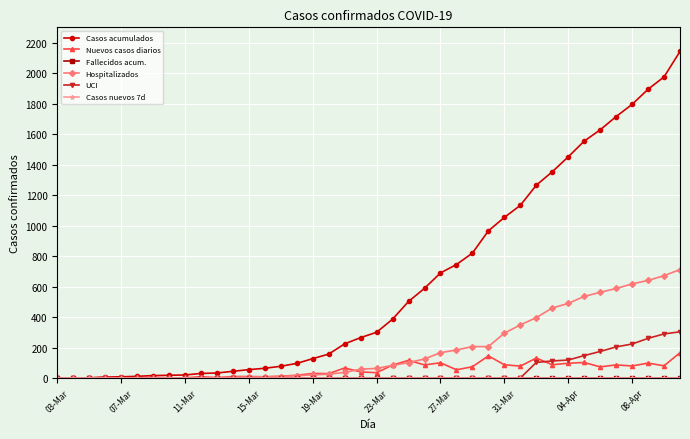

Which series has the largest total across all categories?

Casos acumulados